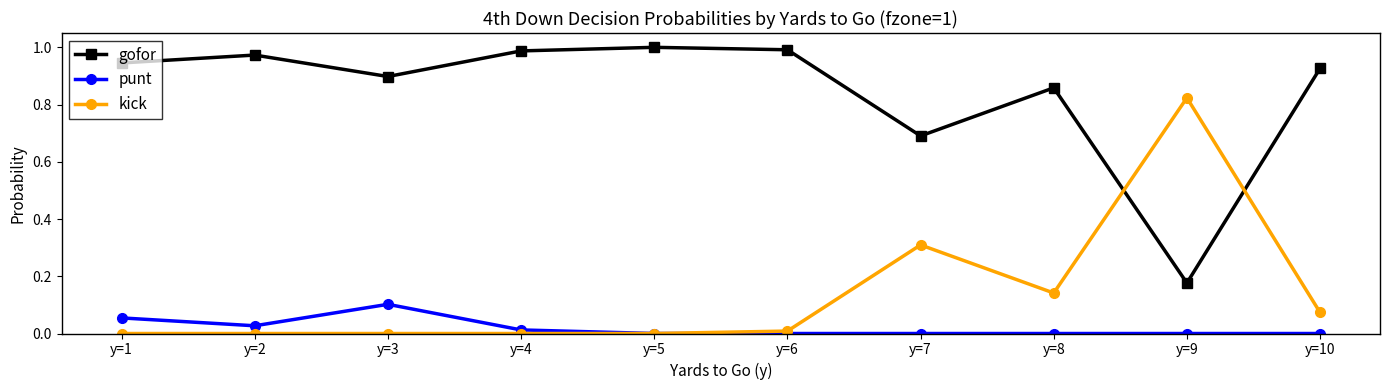

True or false: kick has more than 0 interior local peaks.

True